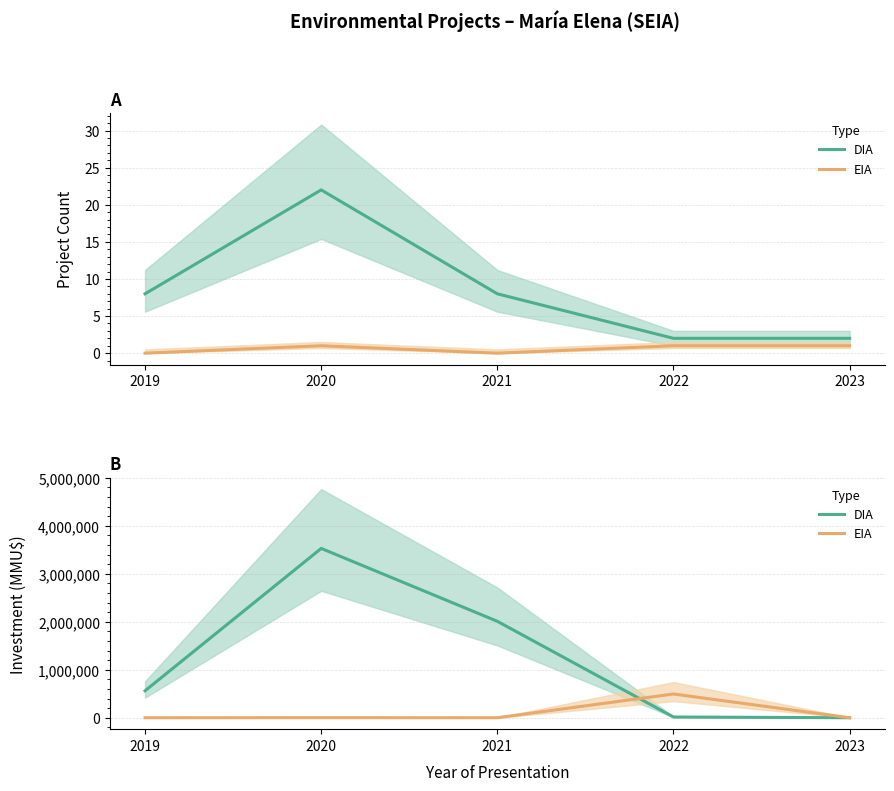

Which category has the highest value in the DIA series?

2020